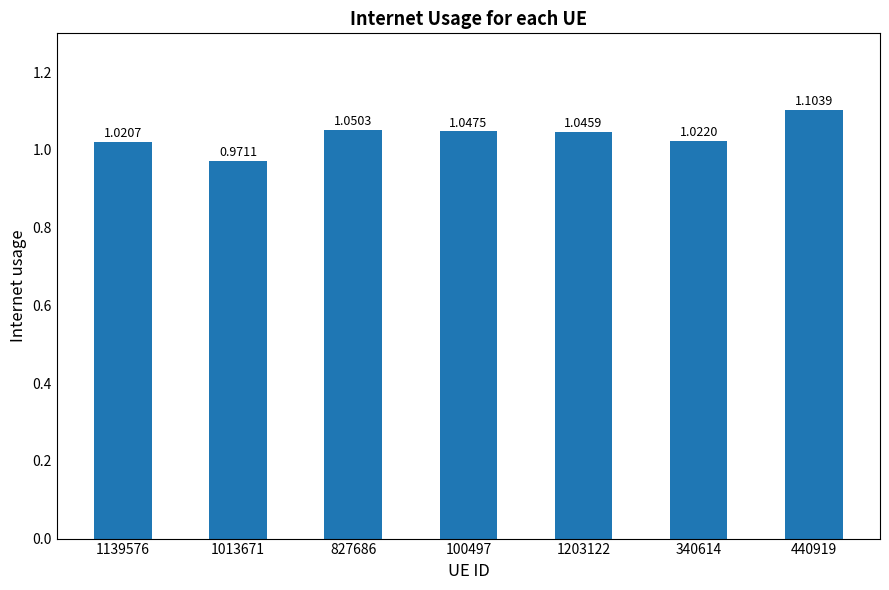

Which has a higher value, 340614 or 440919?

440919